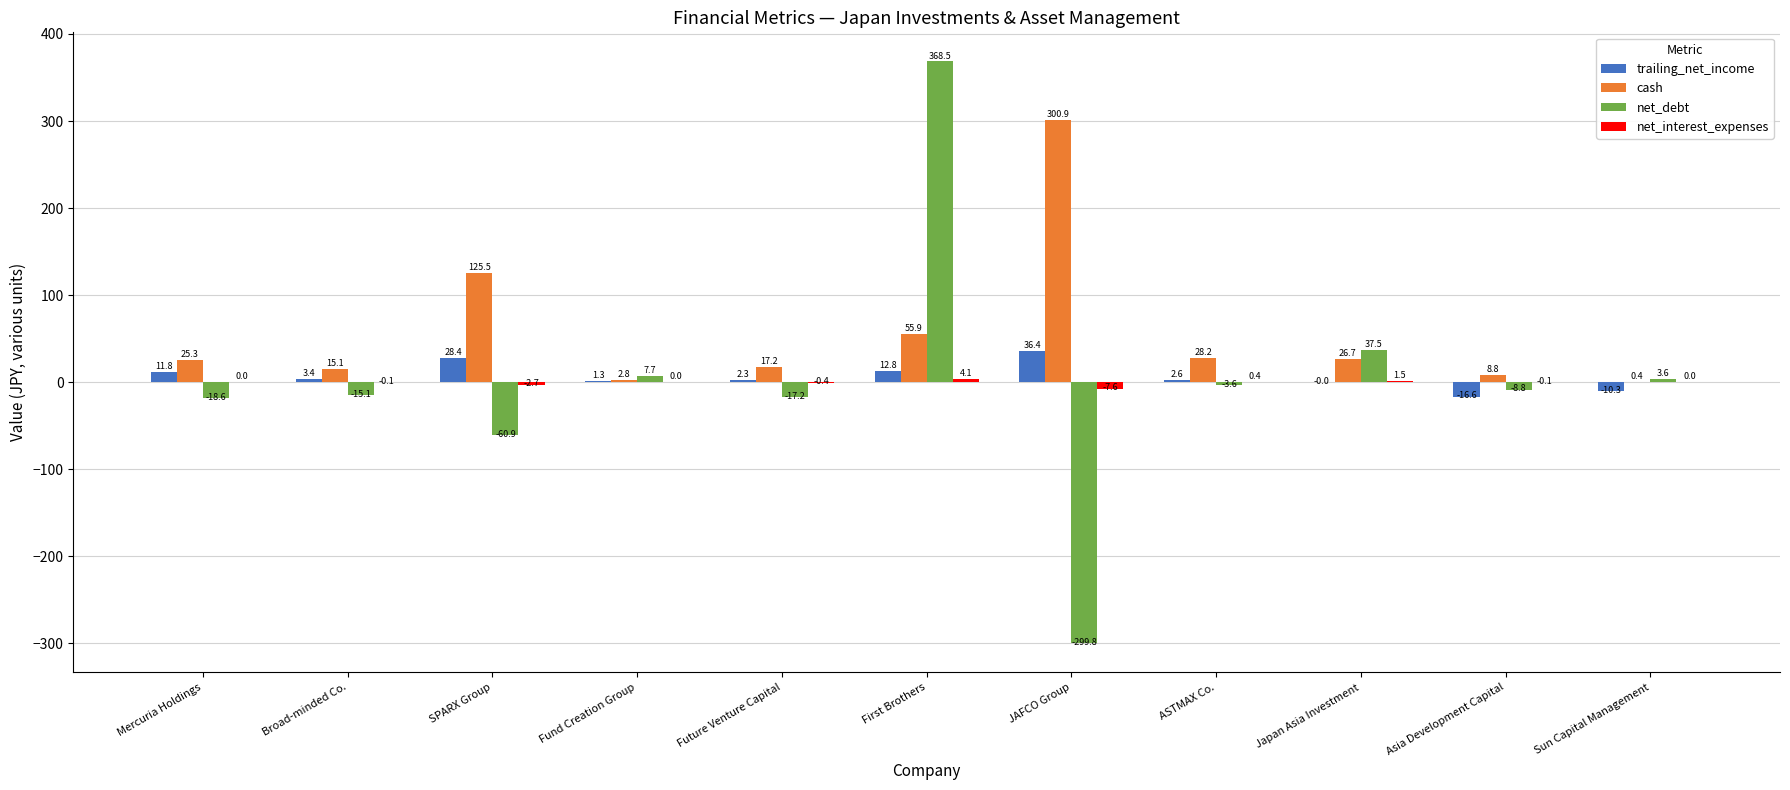

Which series has the largest total across all categories?

cash